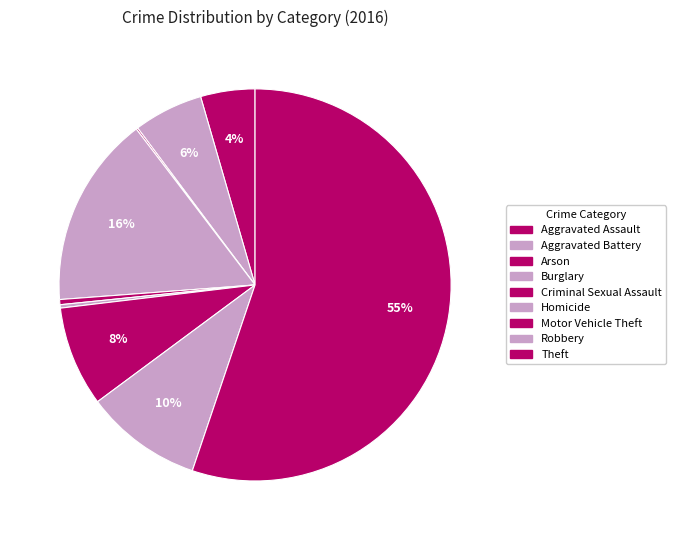

To the nearest percent, what portion does Theft represent?

55%